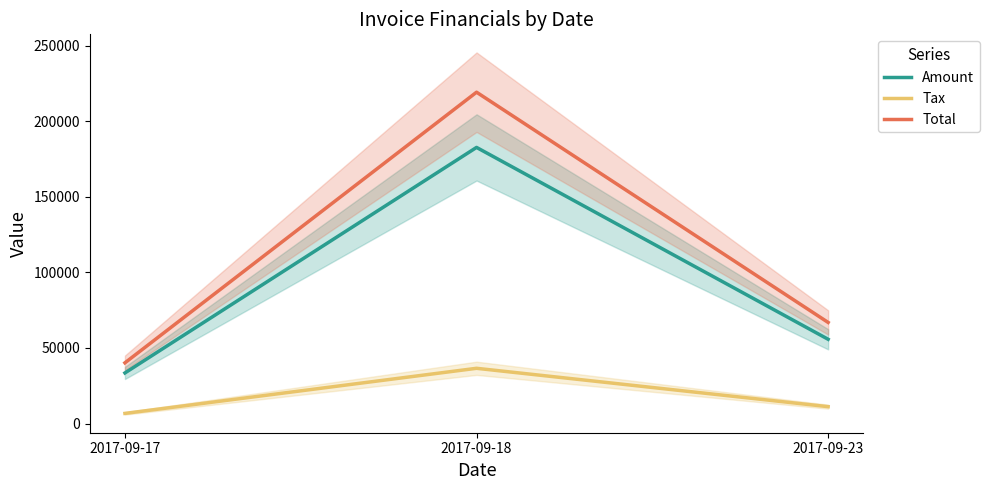

How many values in the Total series exceed 66921?

2